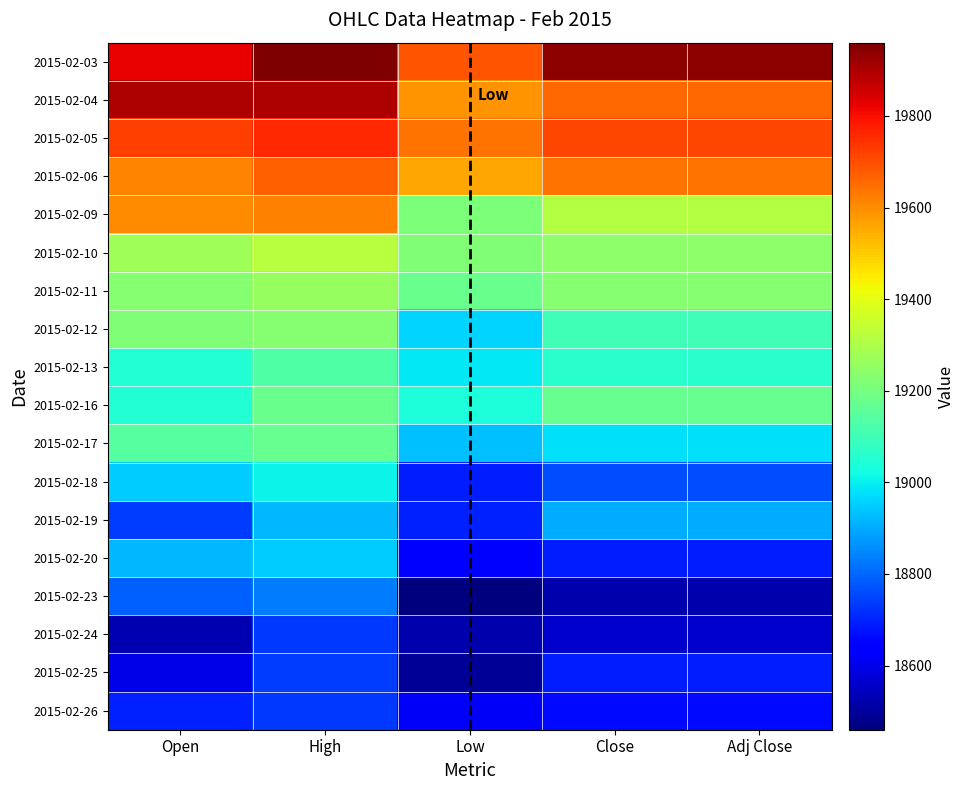

How many values in the 2015-02-16 series exceed 19170?

1